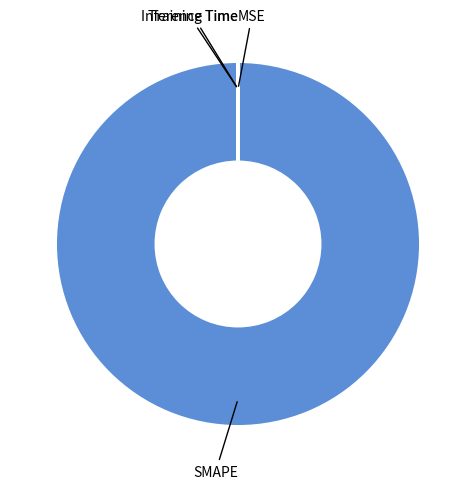

What is the majority slice?

SMAPE